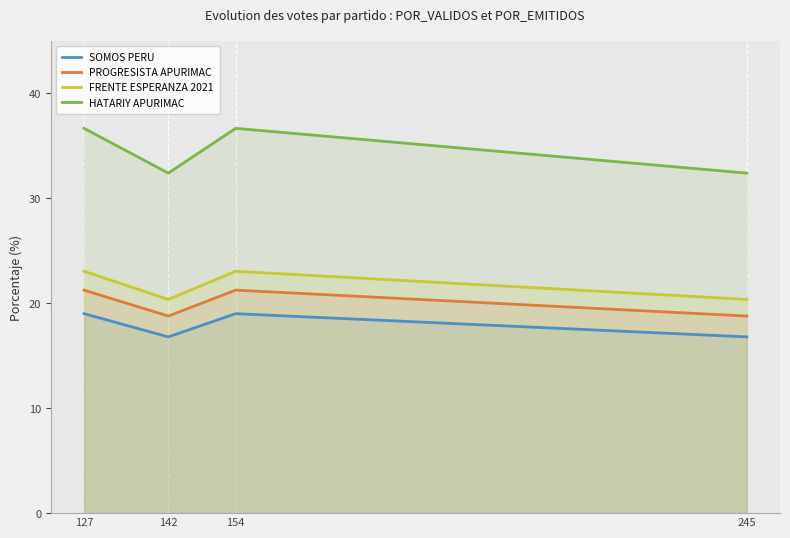

Does the chart have visible grid lines?

No